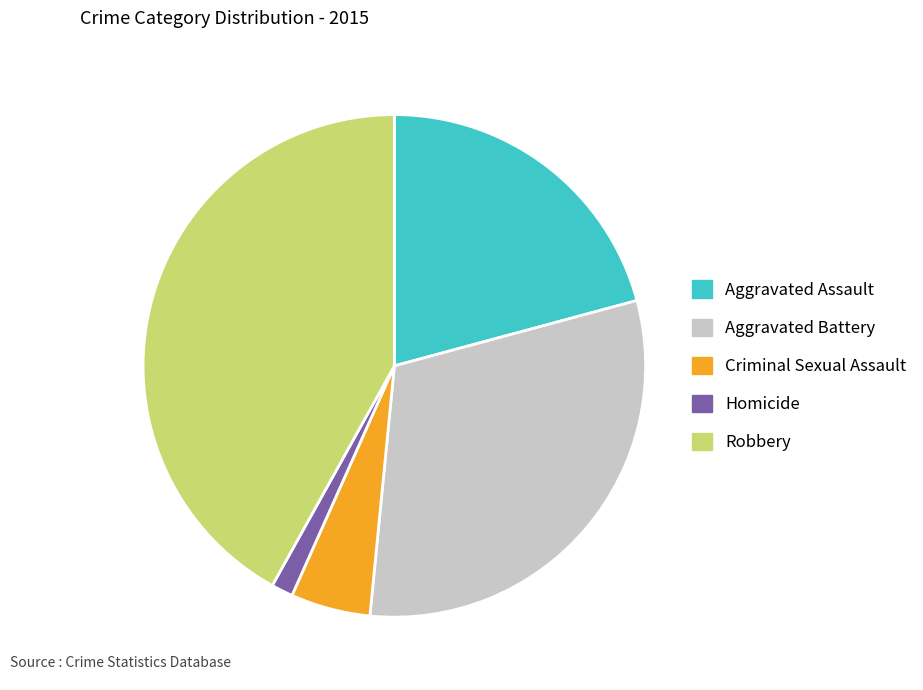

Combined, do Aggravated Assault and Homicide account for over 50%?

No